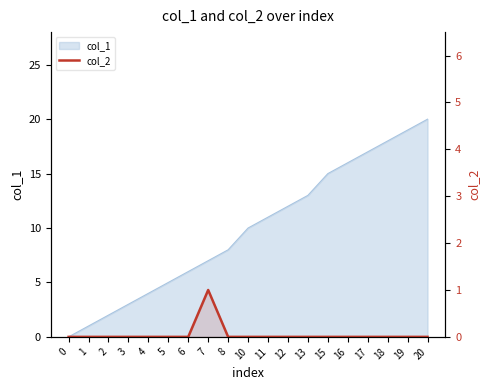

At which category does the data reach its first local peak?

7